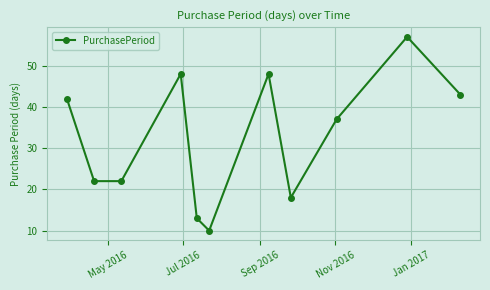

What is the value of the 6th point from the left?

10